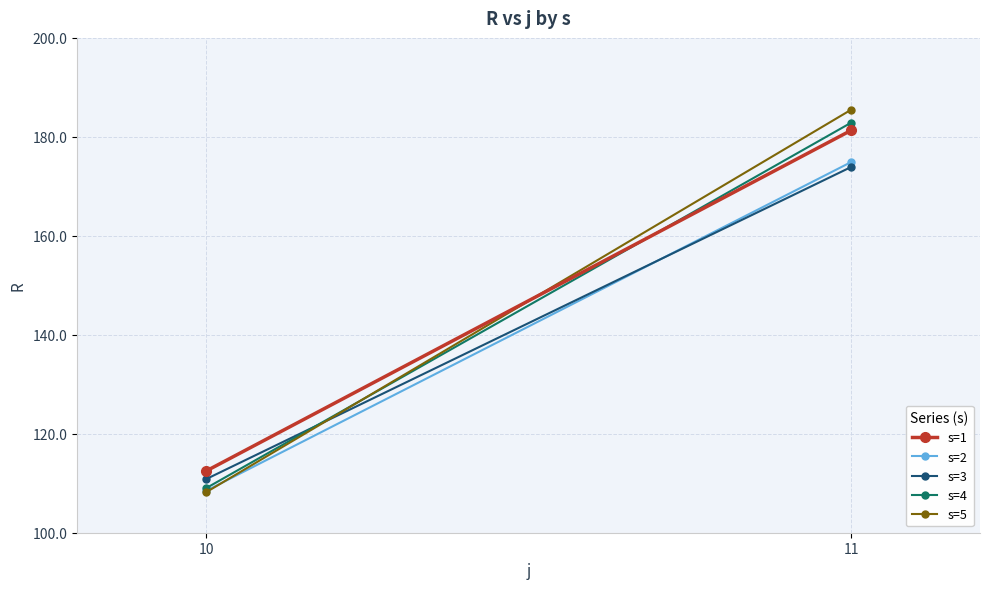

What is the average value of the s=1 series?

146.9